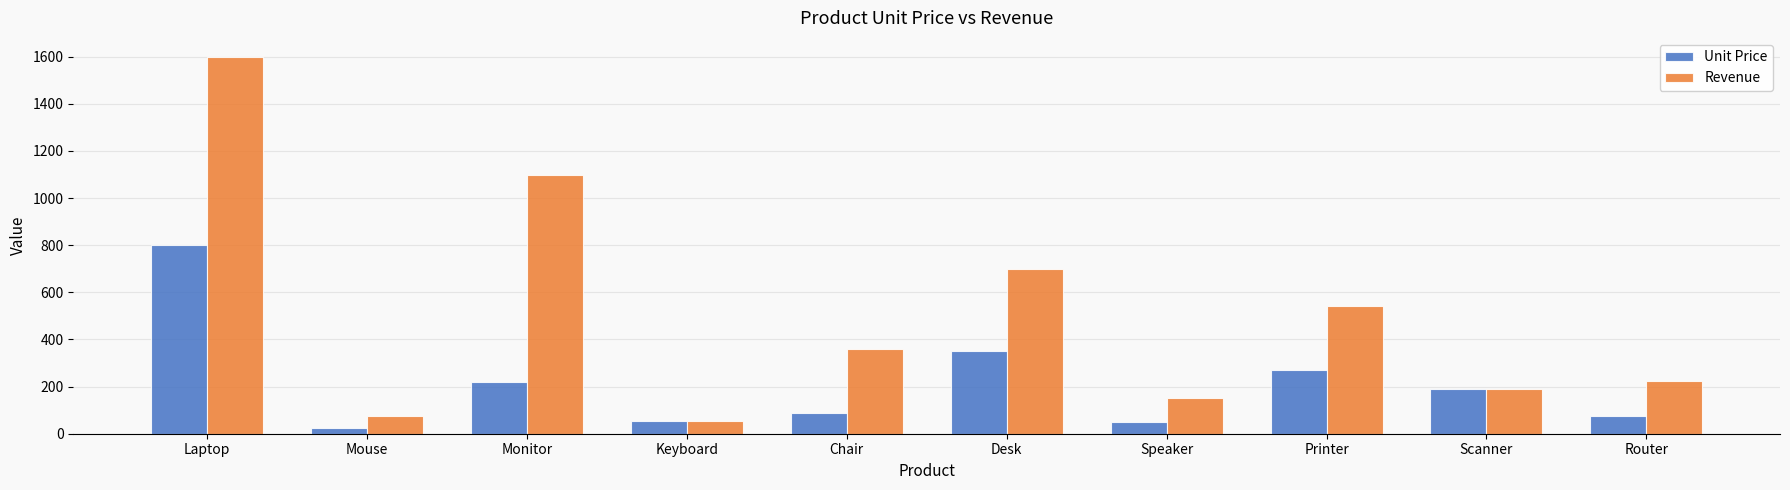

Which series changed the most between Monitor and Printer?

Revenue